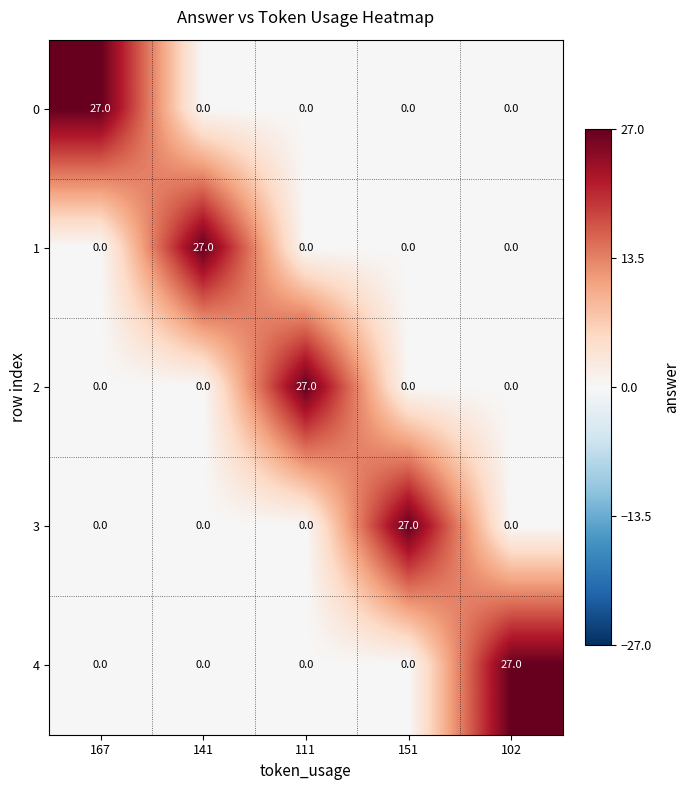

The value of 1 at 102 is 16. True or false?

False